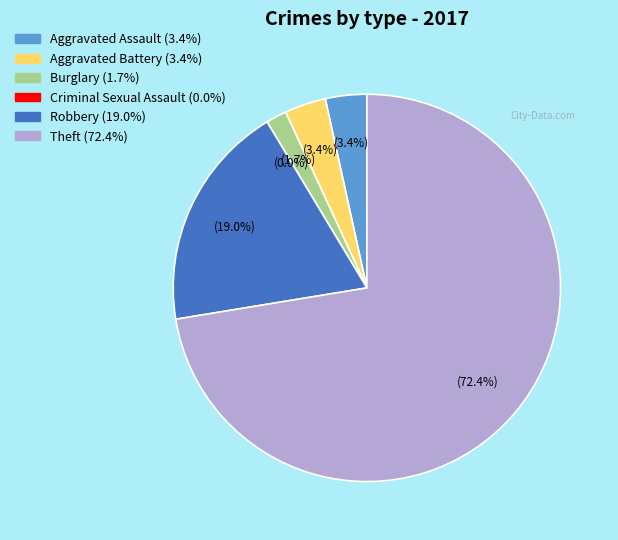

Is the sum of Theft and Criminal Sexual Assault greater than half?

Yes